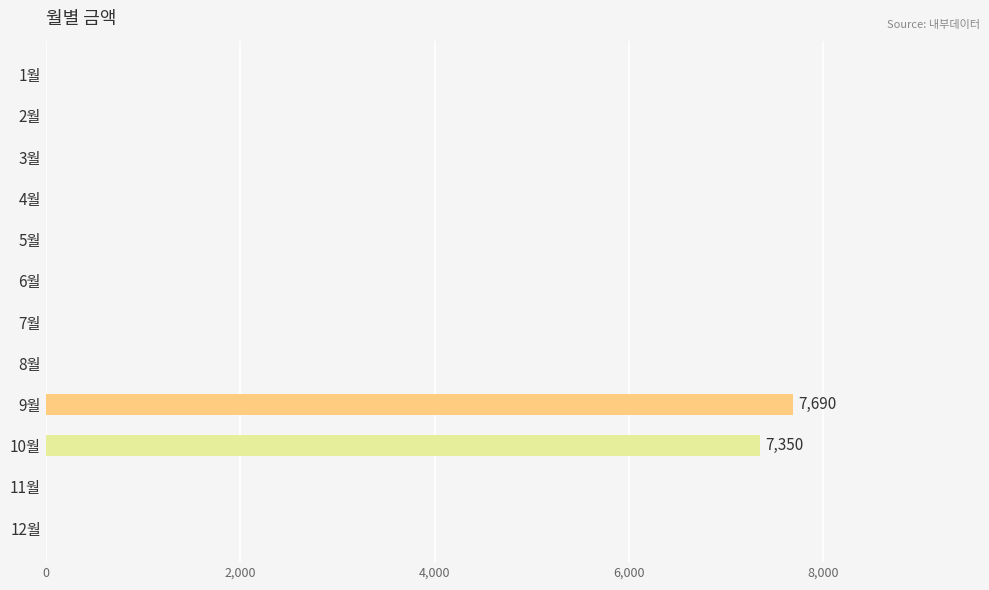

The value at 1월 is 0. True or false?

True